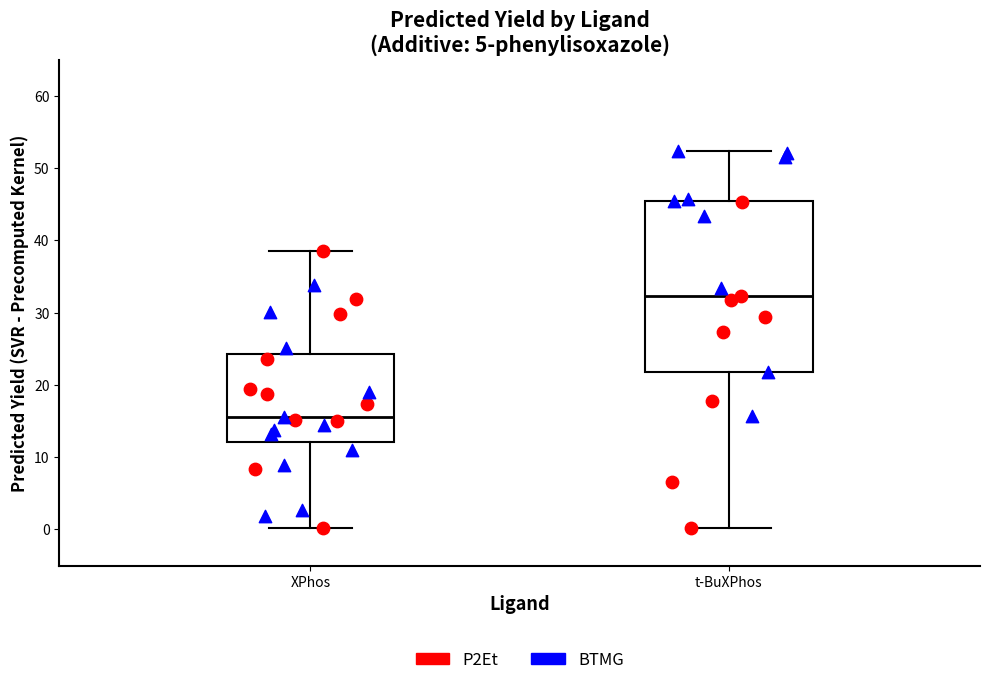

Reading left to right, read every box against the y-axis: the position of its median line, the range the box covers, and the ends of its whiskers. The values are not printed on the chart, so give them approximately, as read against the axis.

XPhos: median 16, box 12 to 24, whiskers 0 to 39
t-BuXPhos: median 32, box 22 to 45, whiskers 0 to 52